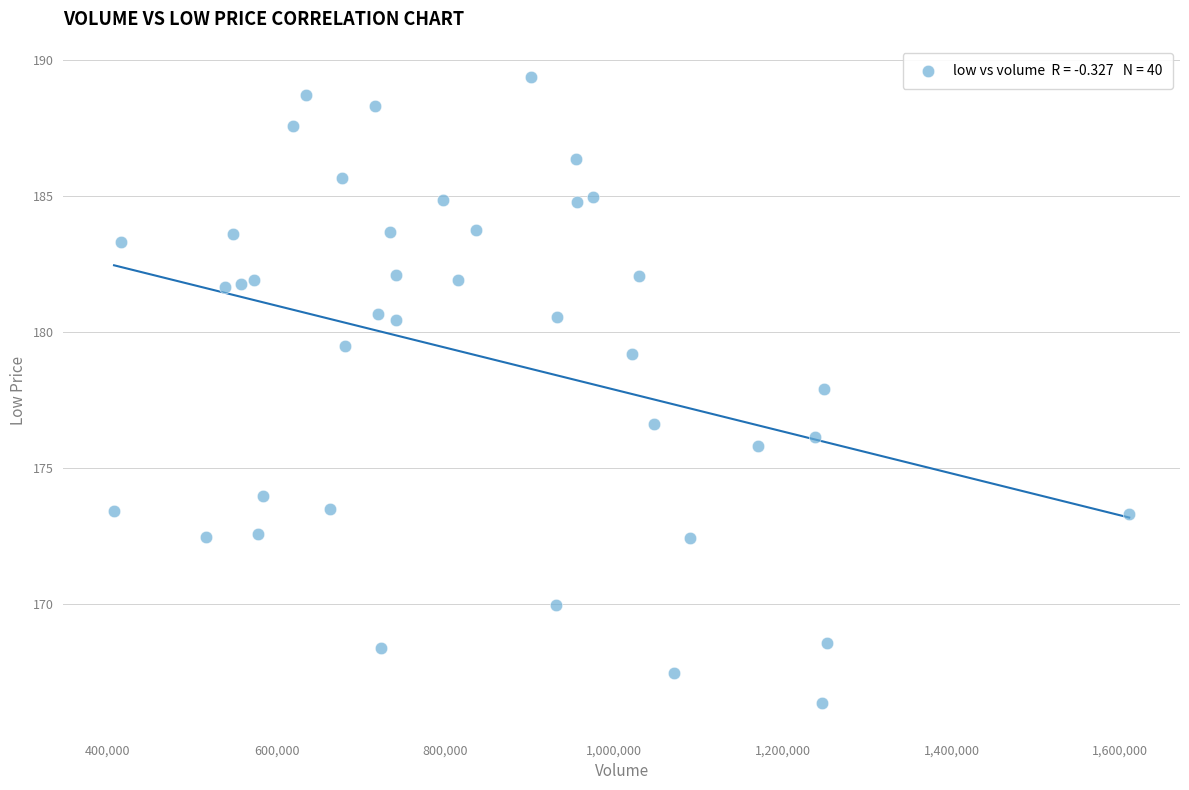

What is the range of X values (max minus min)?

1203541.0